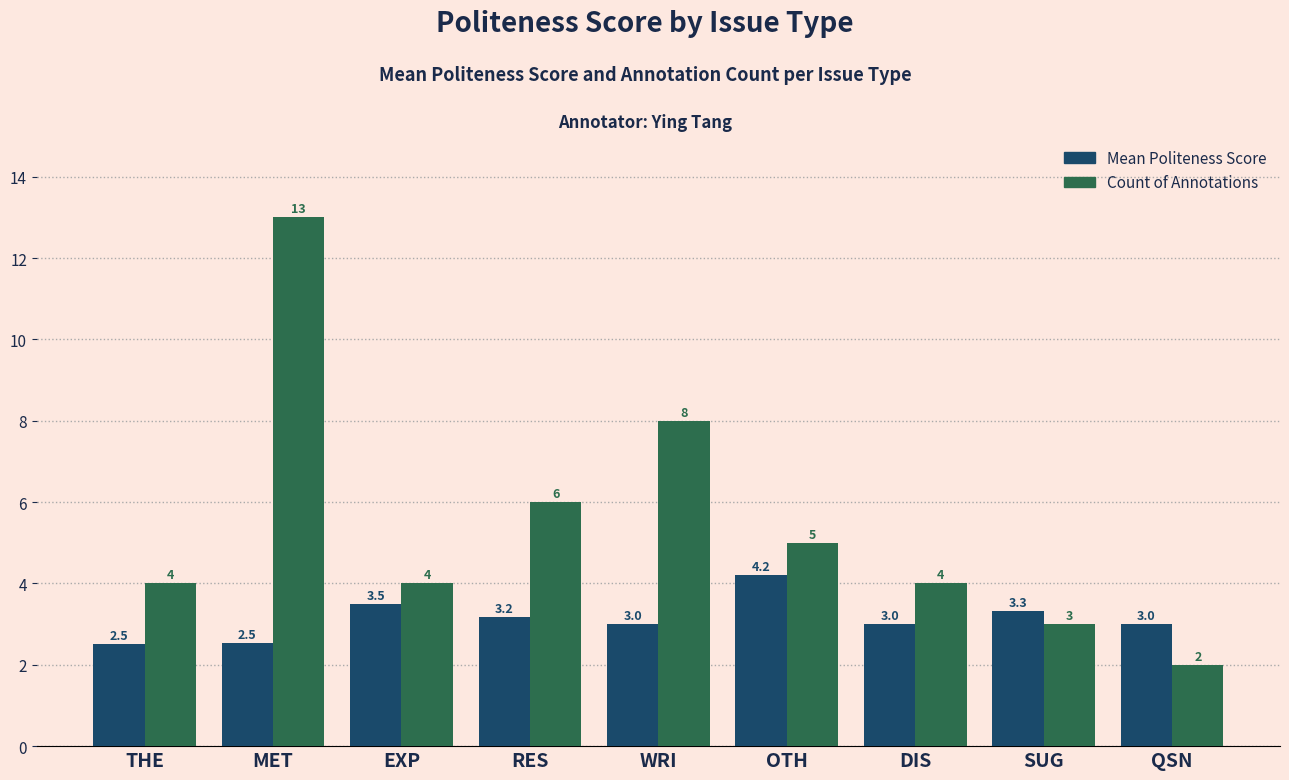

Count the number of categories in the chart.

9